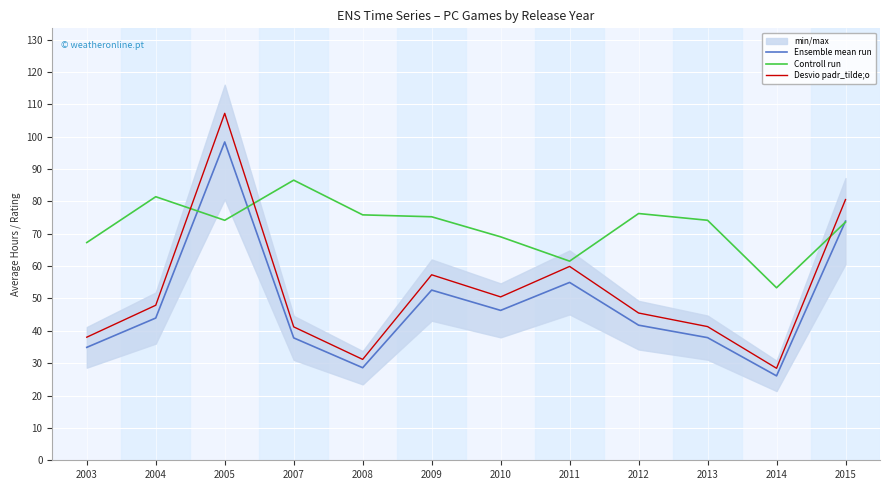

What is the total value across all series at 2014?

107.8